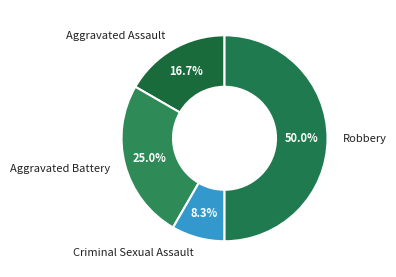

To the nearest percent, what percentage of the pie is Aggravated Assault?

17%